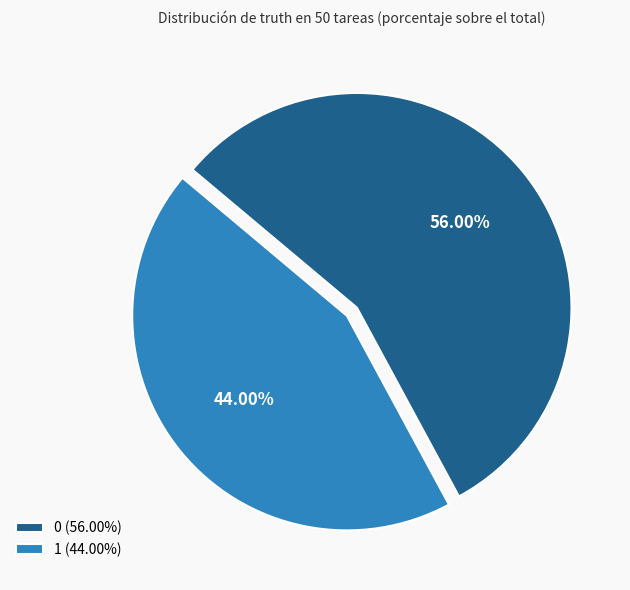

What is the ratio of the value at 0 (56.00%) to the value at 1 (44.00%)?

1.3